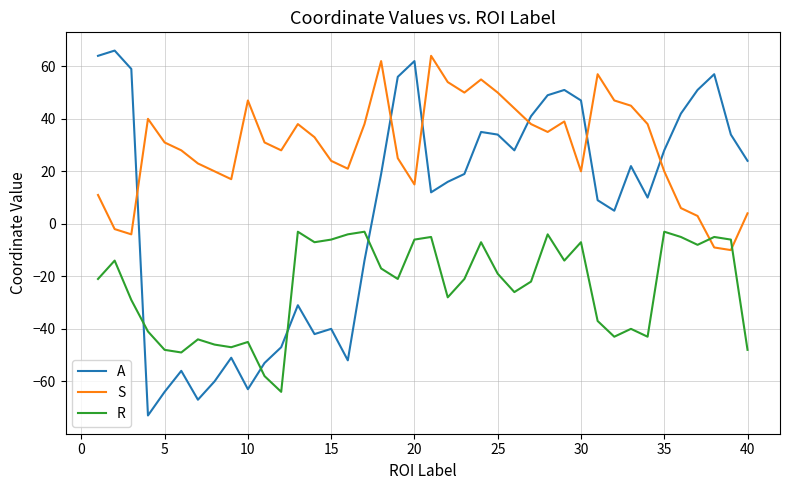

Rank the series by their average value, from highest to lowest.

S, A, R